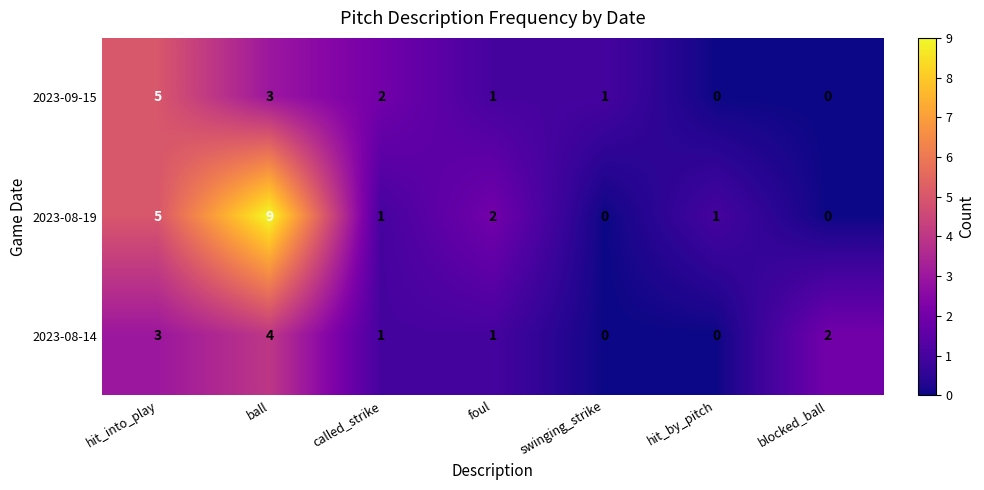

Reading left to right, transcribe all the data shown in this chart.

2023-09-15: hit_into_play=5	ball=3	called_strike=2	foul=1	swinging_strike=1	hit_by_pitch=0	blocked_ball=0
2023-08-19: hit_into_play=5	ball=9	called_strike=1	foul=2	swinging_strike=0	hit_by_pitch=1	blocked_ball=0
2023-08-14: hit_into_play=3	ball=4	called_strike=1	foul=1	swinging_strike=0	hit_by_pitch=0	blocked_ball=2